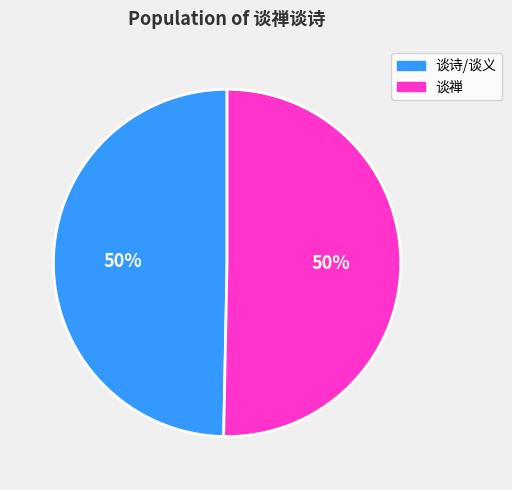

Count the number of slices in the pie.

2